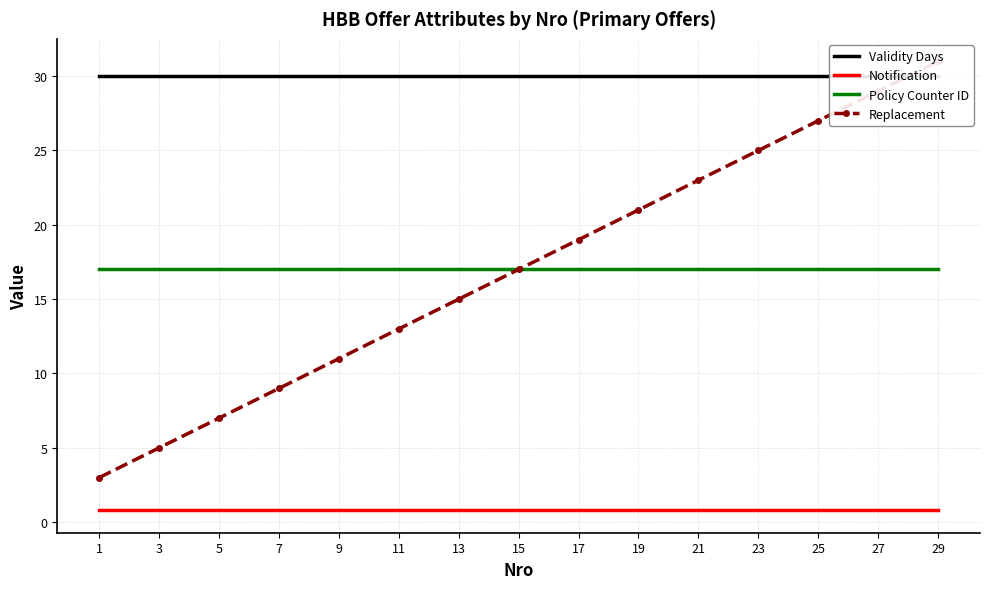

True or false: Replacement and Notification intersect in this chart.

False